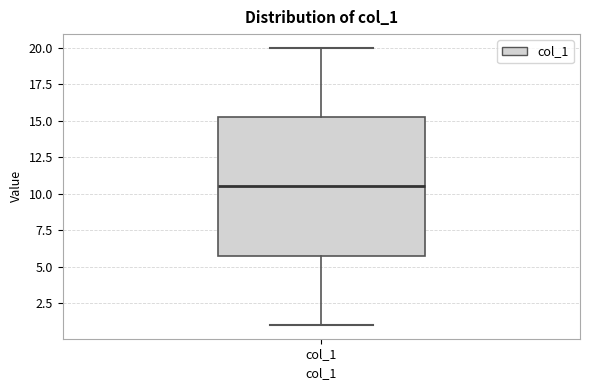

Where does the upper whisker of the box for col_1 end on the y-axis? The values are not printed on the chart, so give them approximately, as read against the axis.

20.0